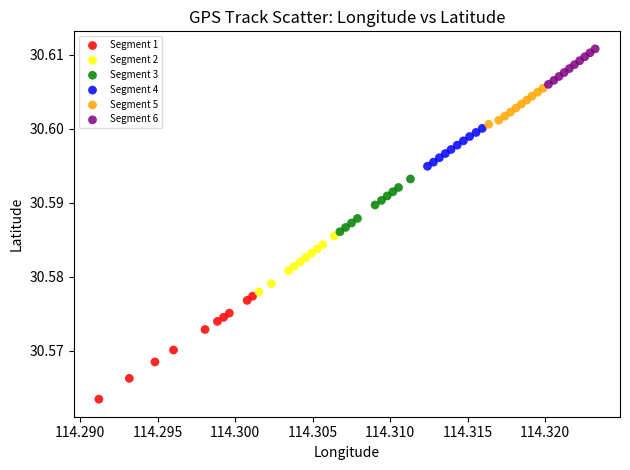

Which series contains the highest Y value?

Segment 6